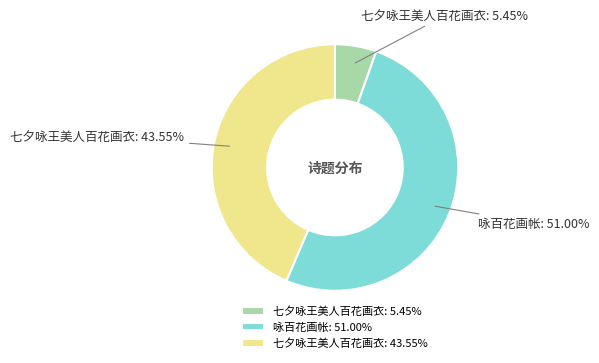

Which slice is the largest?

咏百花画帐: 51.00%